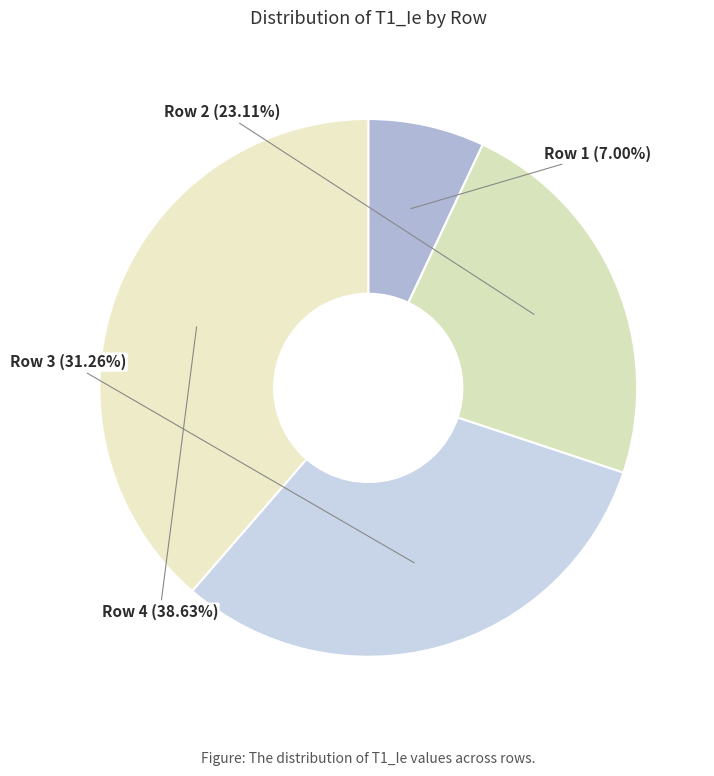

Rank the categories by value from lowest to highest.

Row 1, Row 2, Row 3, Row 4